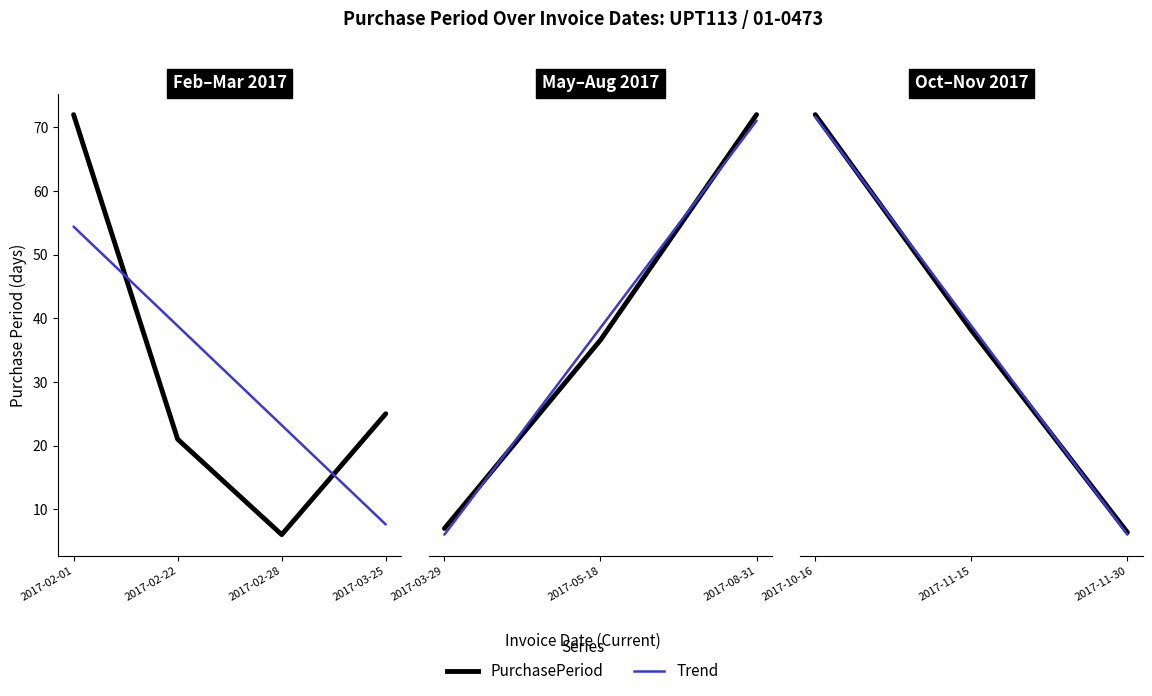

Is this an area chart (filled region under the line)?

No